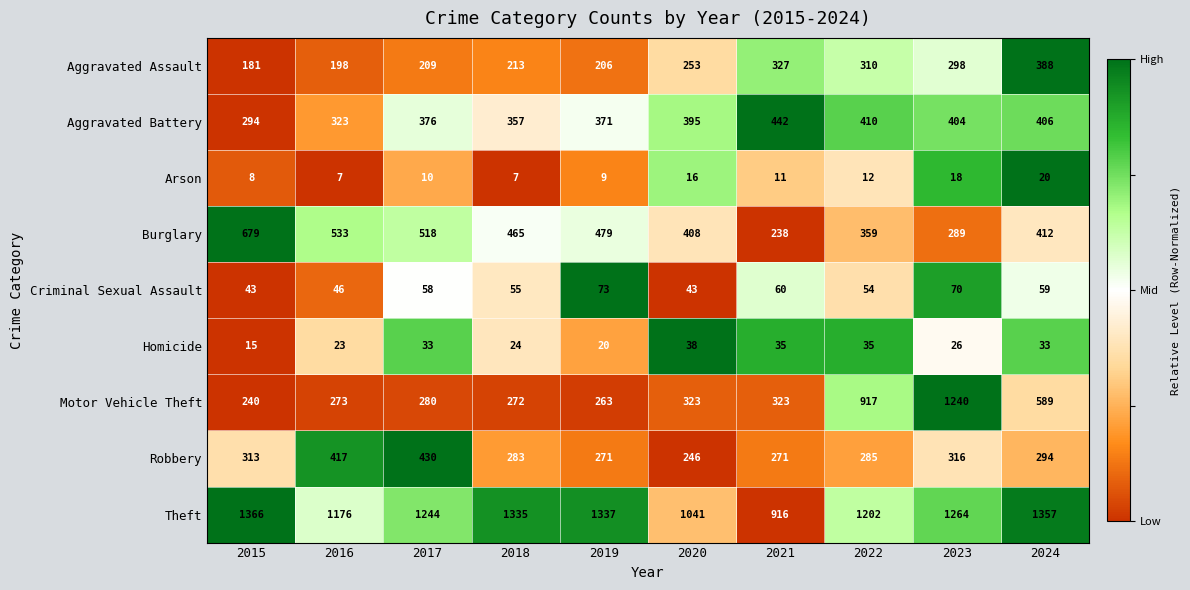

Which series has the widest spread of values?

Motor Vehicle Theft